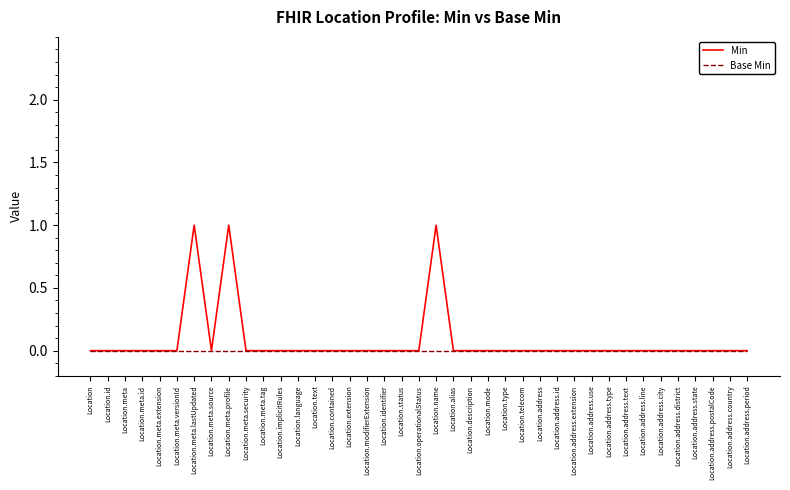

Is this an area chart (filled region under the line)?

No